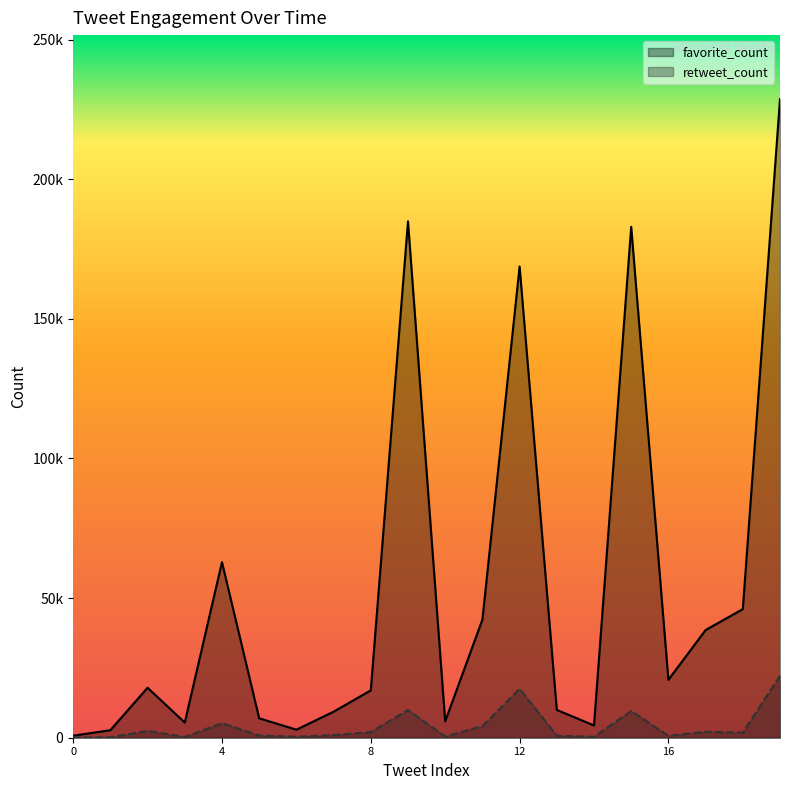

Is it true that favorite_count equals 38560 at 2022-11-25?

True